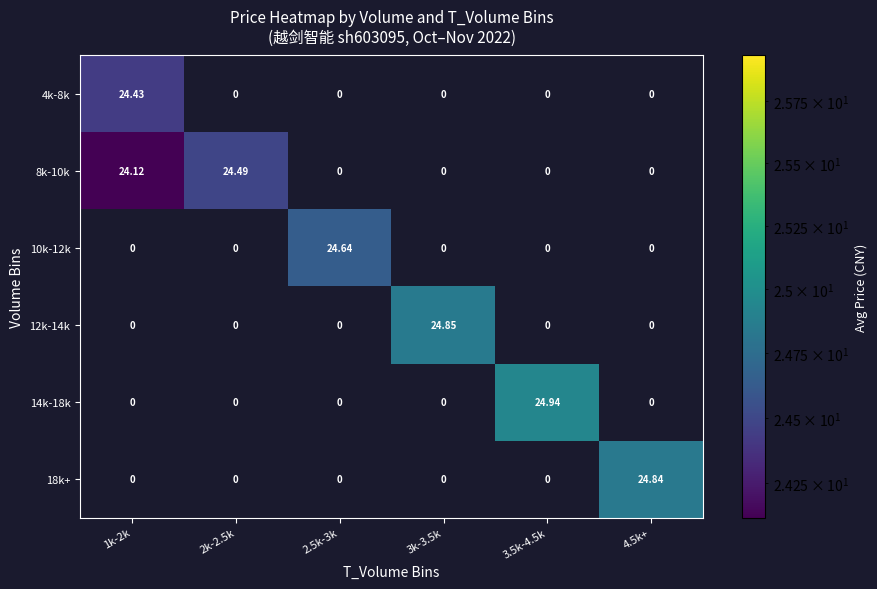

Is the value of 4k-8k at 1k-2k greater than the value of 12k-14k at 2.5k-3k?

Yes